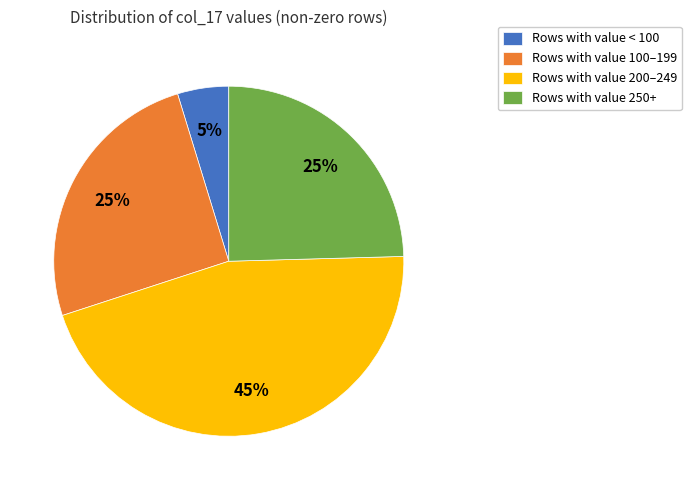

True or false: Rows with value 100–199 accounts for 13% of the total.

False